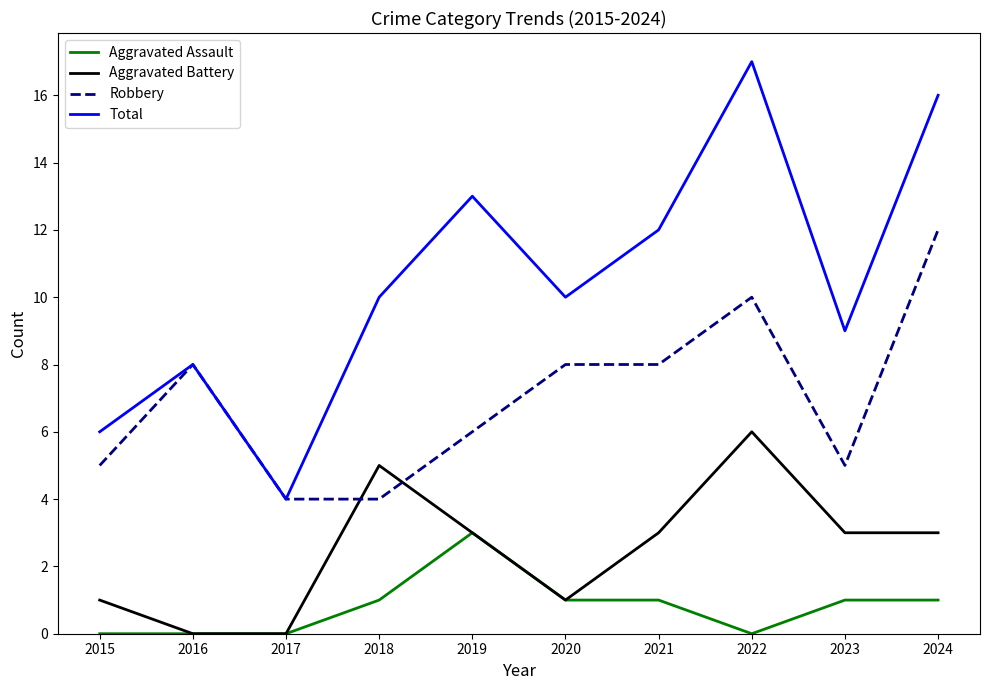

What is the total value across all series at 2020?

20